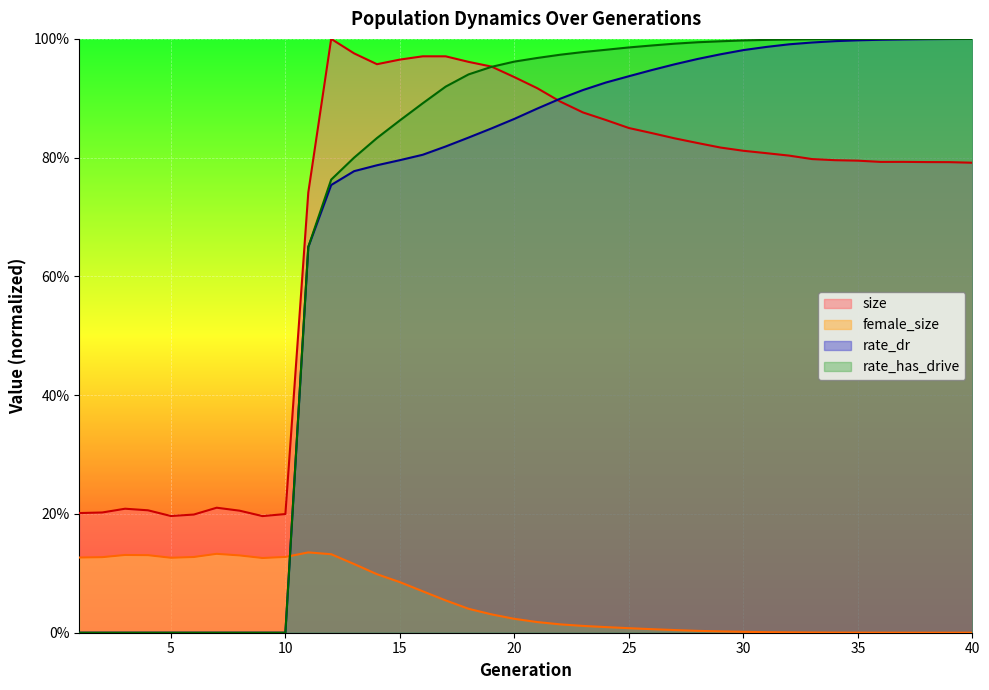

What is the difference between the maximum and minimum values in the rate_dr series?

1.0